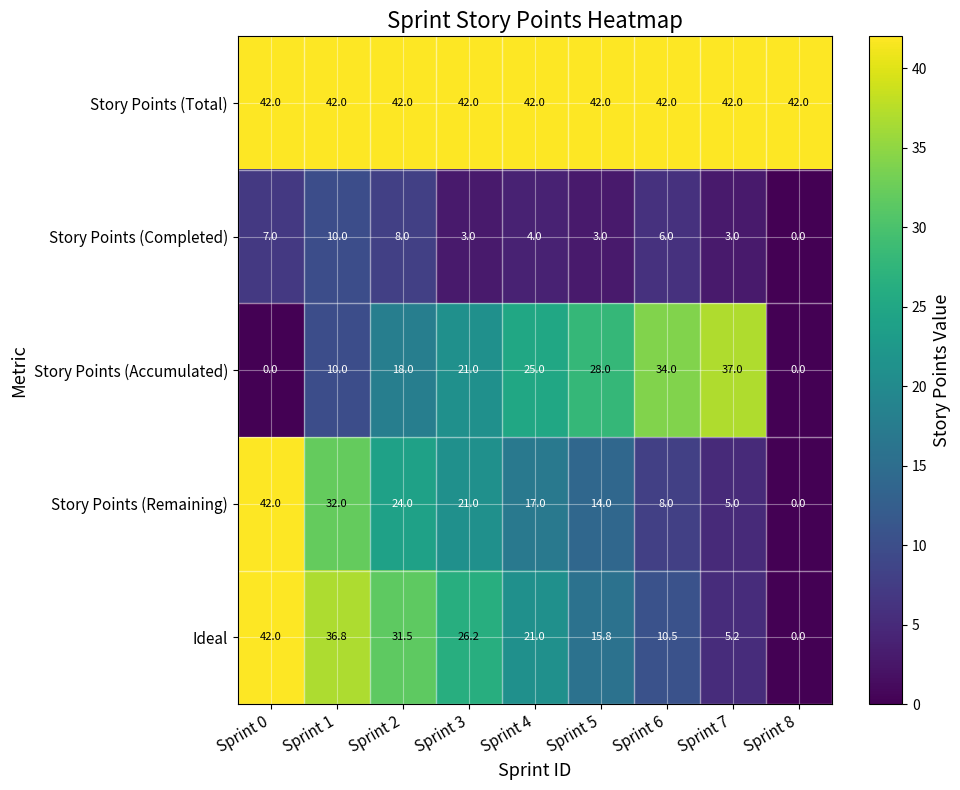

Rank the series by their maximum value, from lowest to highest.

Story Points (Completed), Story Points (Accumulated), Story Points (Total), Story Points (Remaining), Ideal